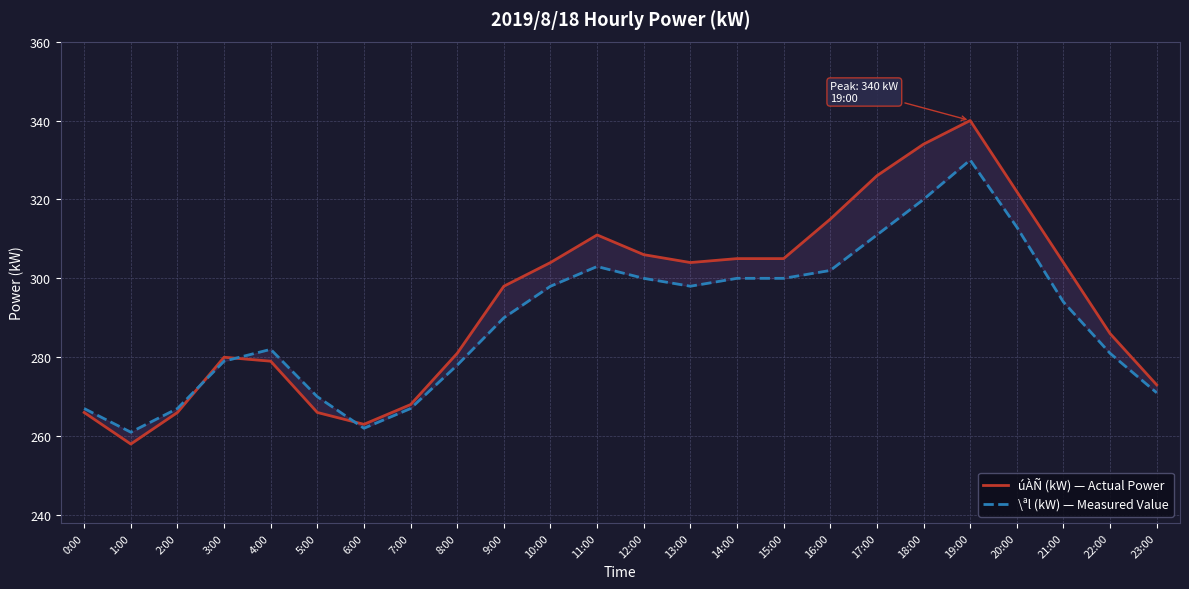

Rank the series at 13:00 from lowest to highest value.

\ªl (kW) — Measured Value, úÀÑ (kW) — Actual Power